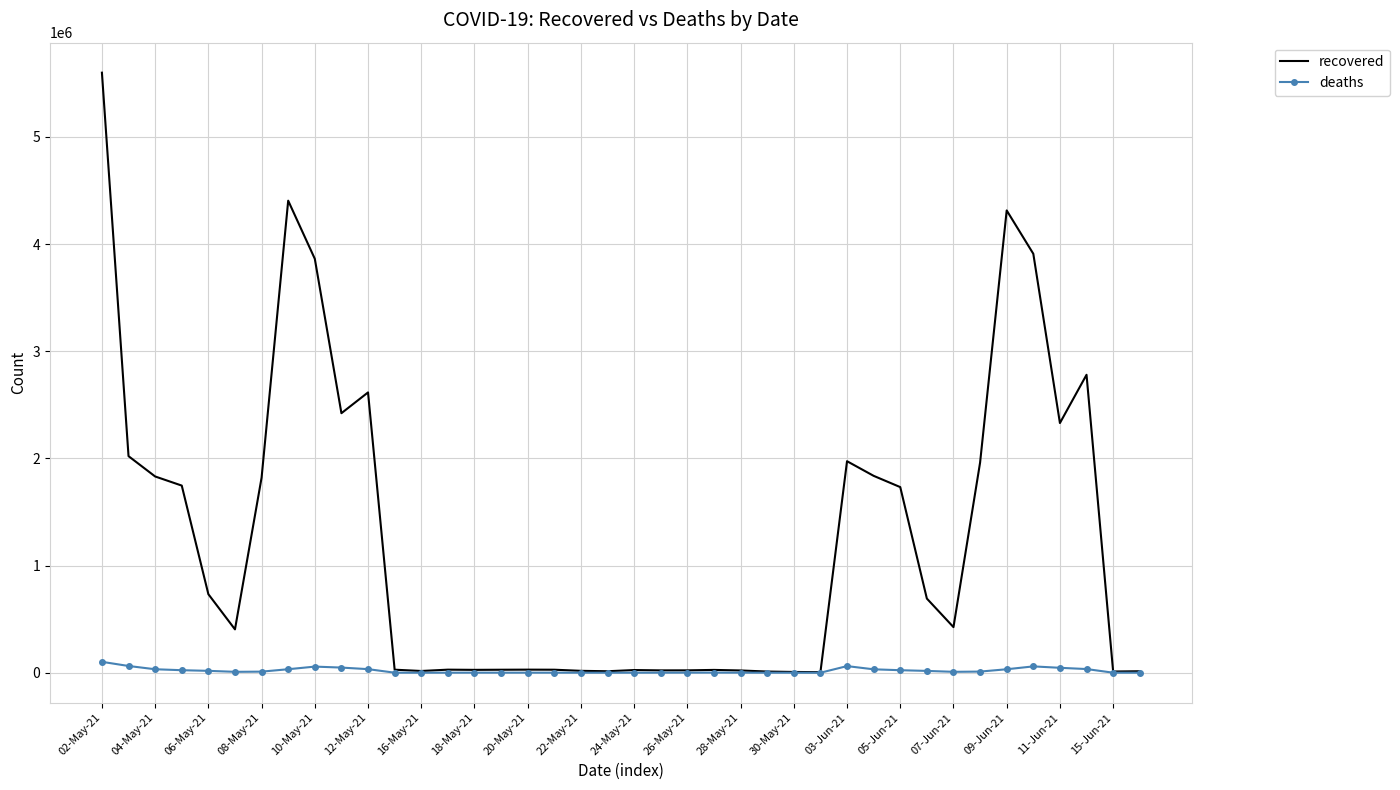

Which series has the largest total across all categories?

recovered